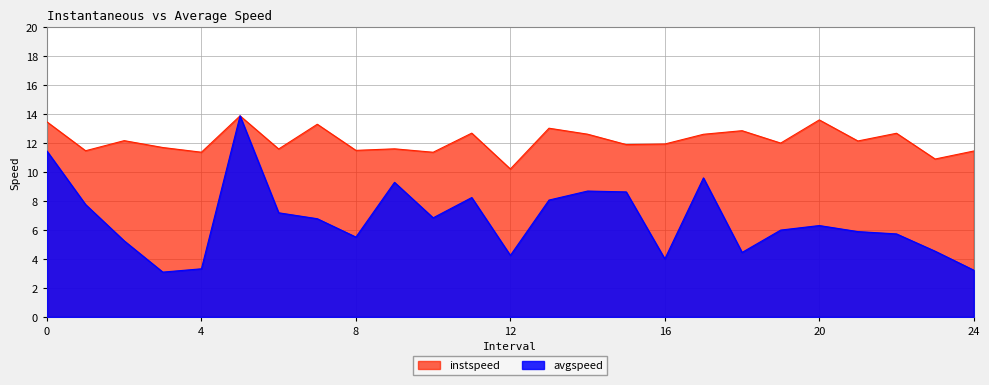

The value of avgspeed at 14 is 8.7. True or false?

True